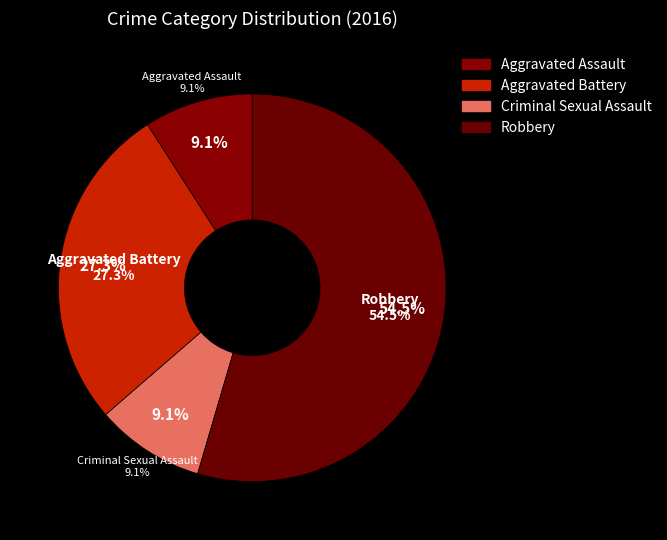

How many slices are in this pie chart?

4